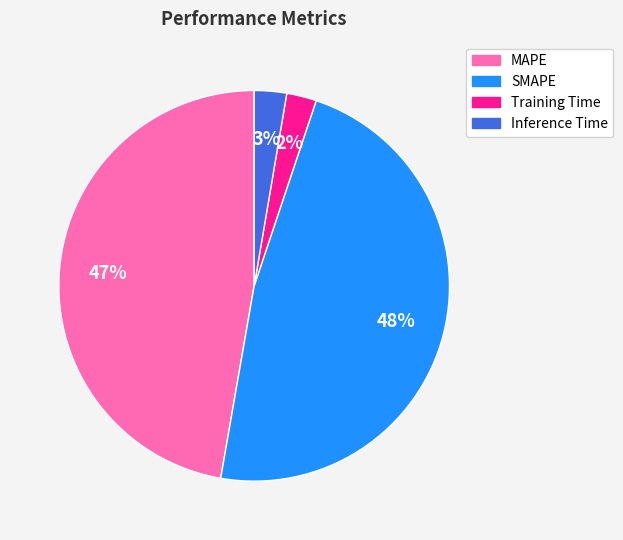

Does MAPE represent more than half of the total?

No